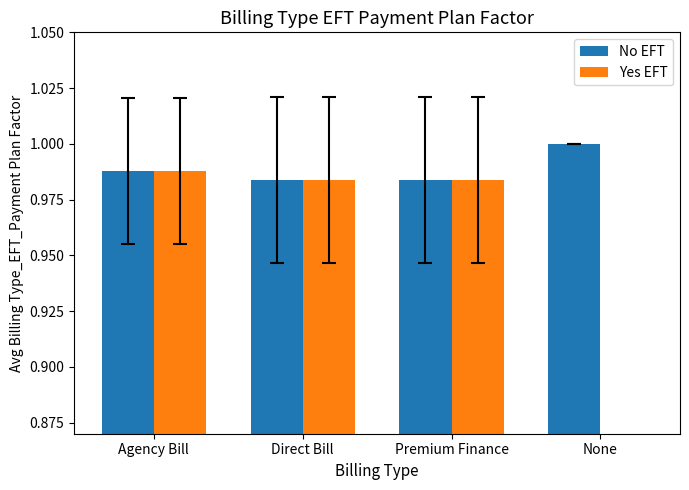

List the labels in order of Yes EFT value, smallest first.

None, Direct Bill, Premium Finance, Agency Bill